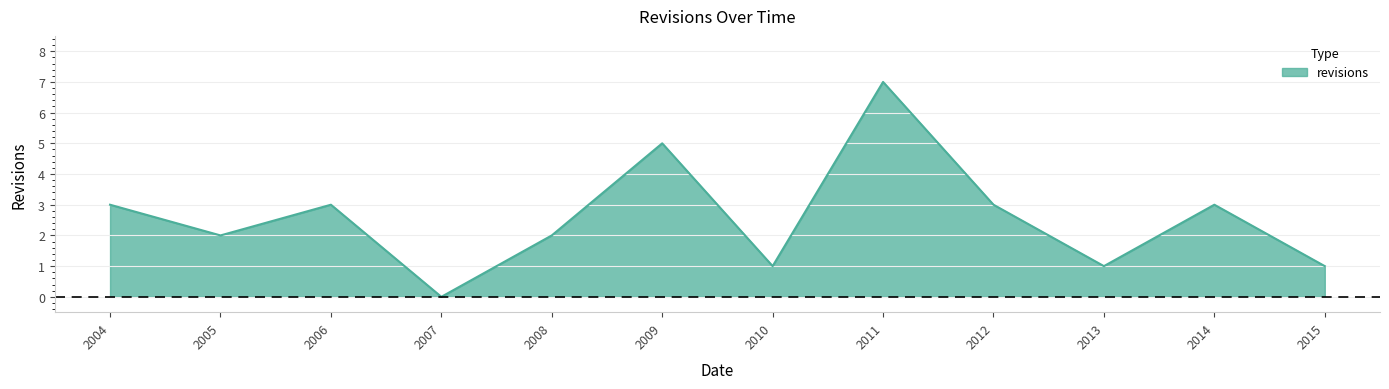

Between 2005 and 2015, which is larger?

2005